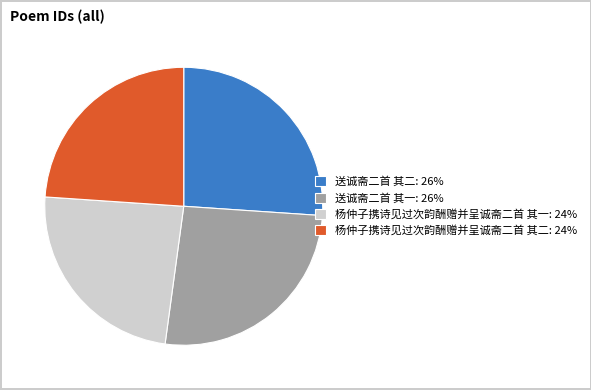

True or false: 杨仲子携诗见过次韵酬赠并呈诚斋二首 其二: 24% accounts for 19% of the total.

False